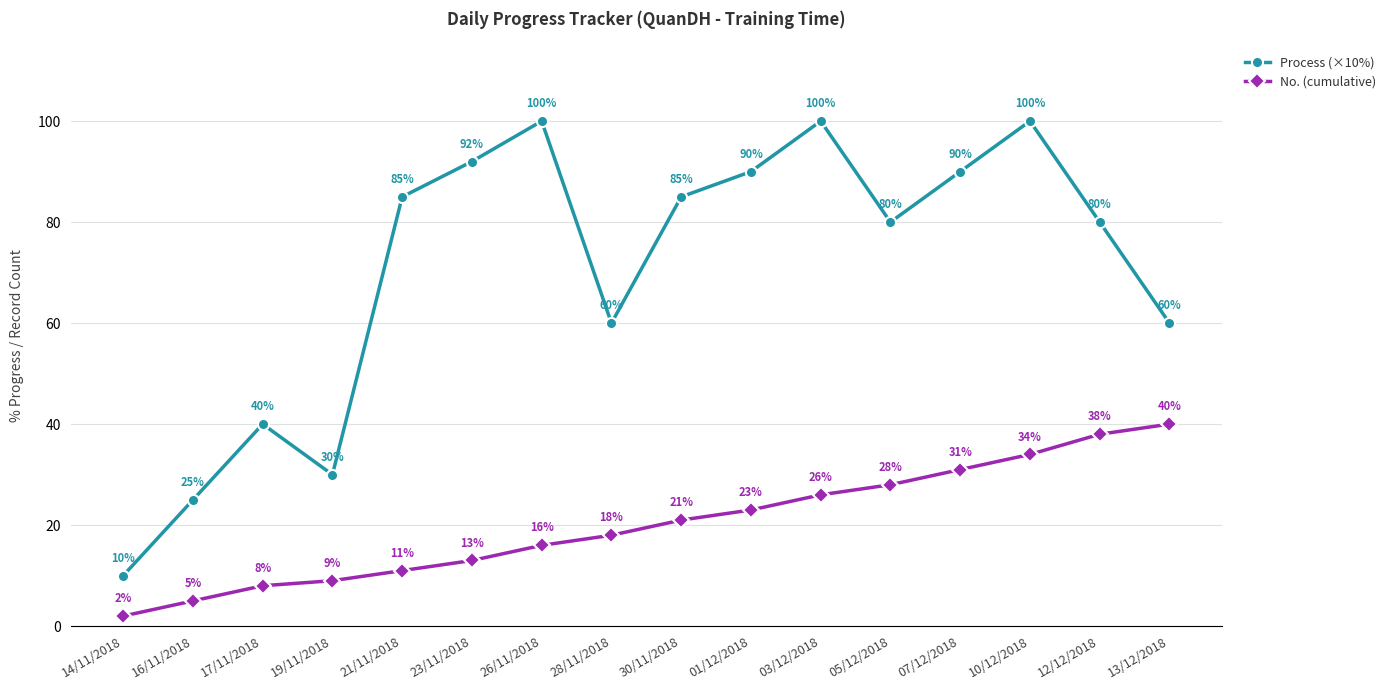

What is the label of the 13th point from the left?

07/12/2018